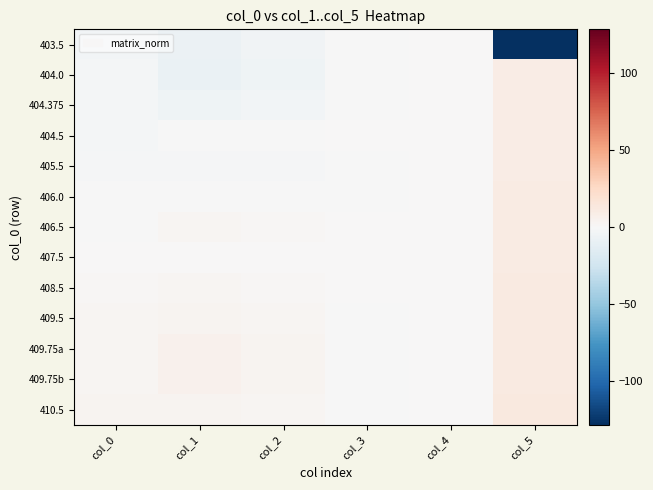

At which category is the sum across all series the highest?

col_5